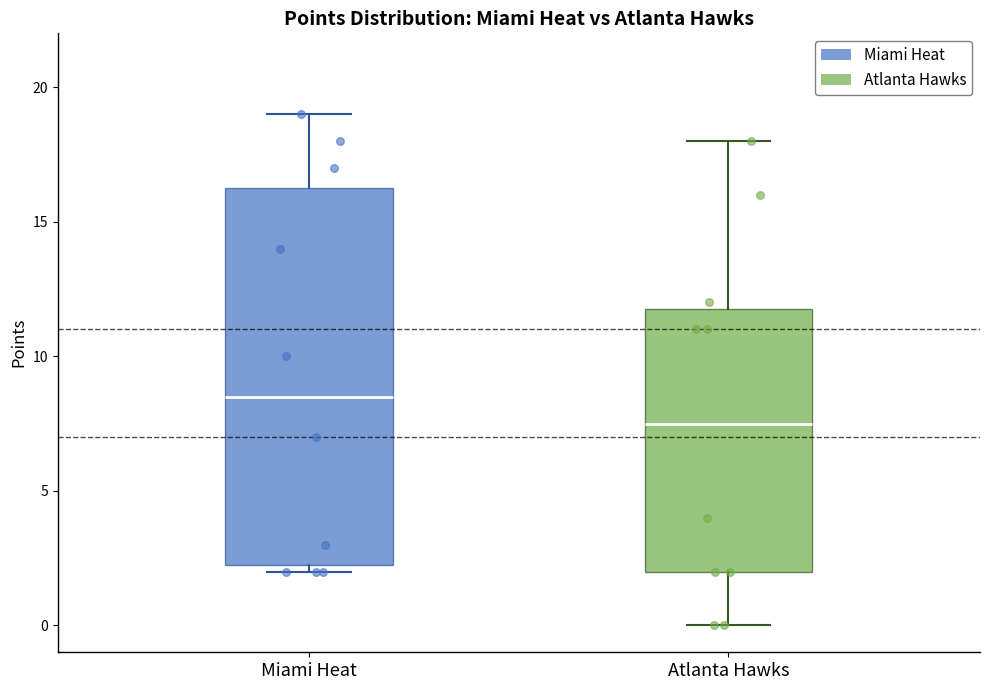

Which box's median line is the lowest?

Atlanta Hawks